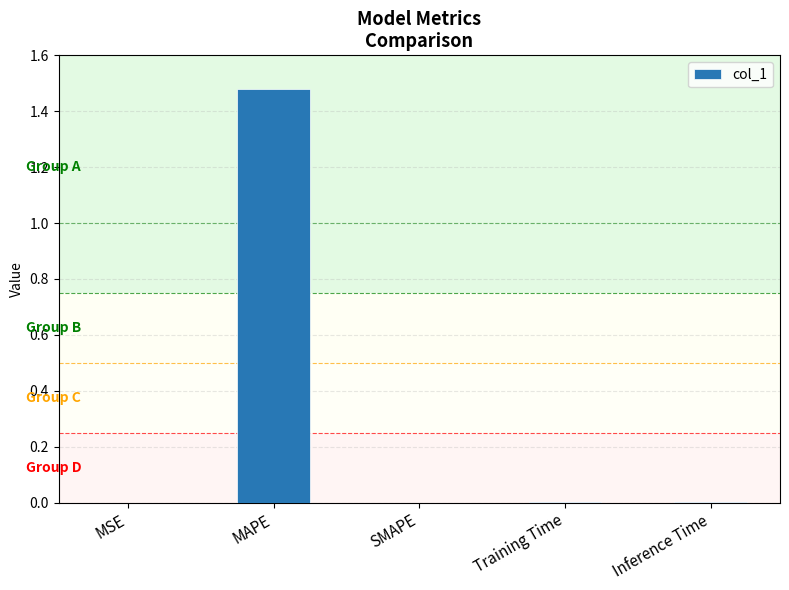

Are the bars grouped side by side (vs. stacked)?

No